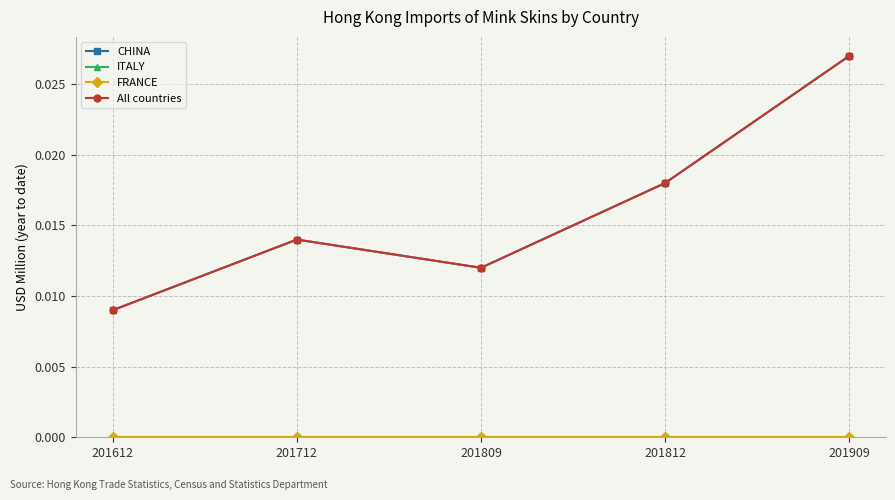

True or false: All countries has more than 0 points higher than both neighbors.

True